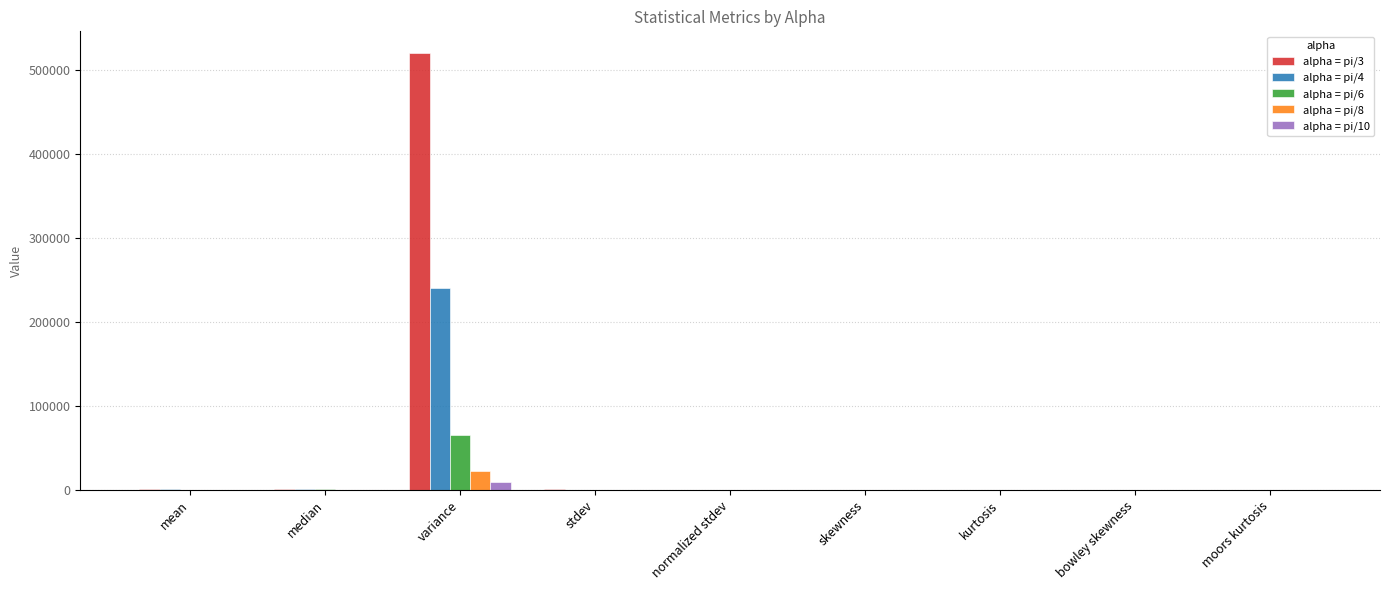

Is it true that alpha = pi/6 equals 64868.9 at variance?

True